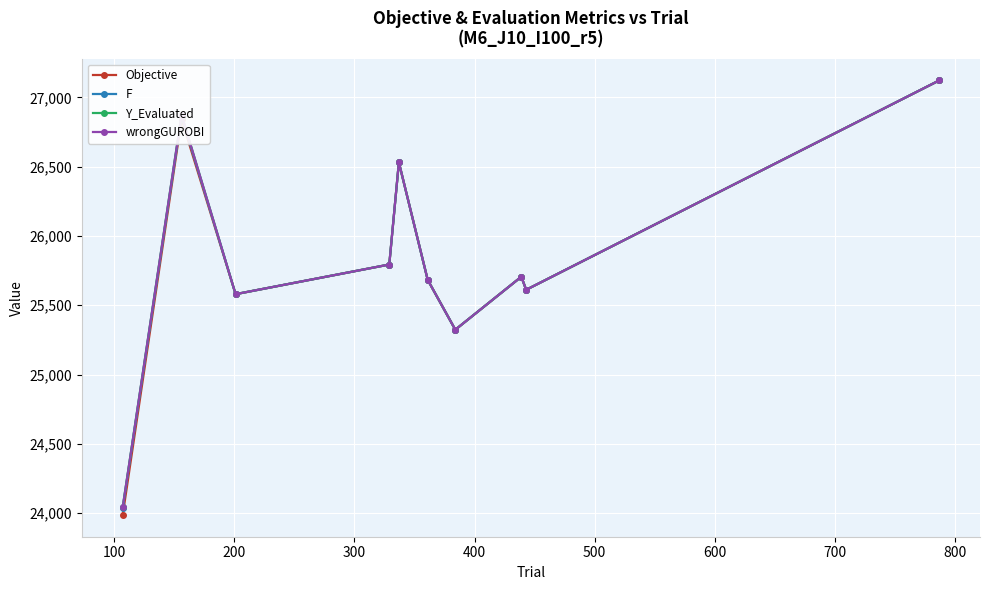

What is the minimum value shown in the chart?

23987.3